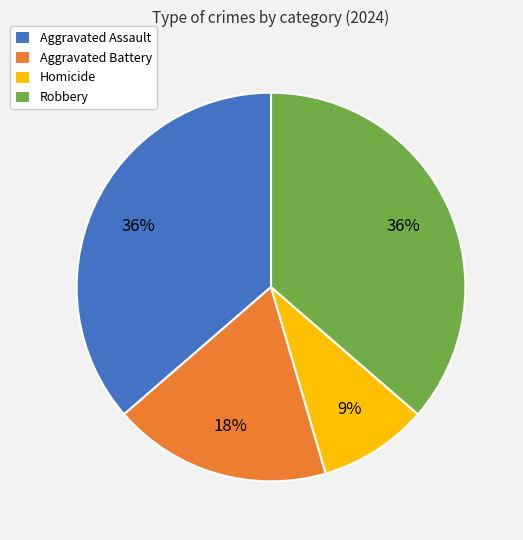

Count the number of slices in the pie.

4